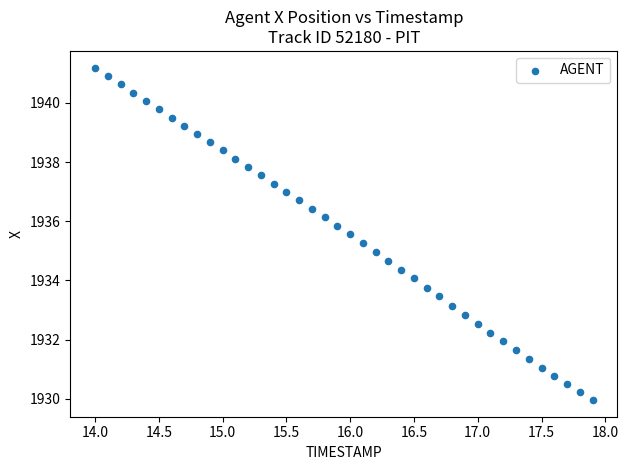

What is the range of Y values (max minus min)?

11.2